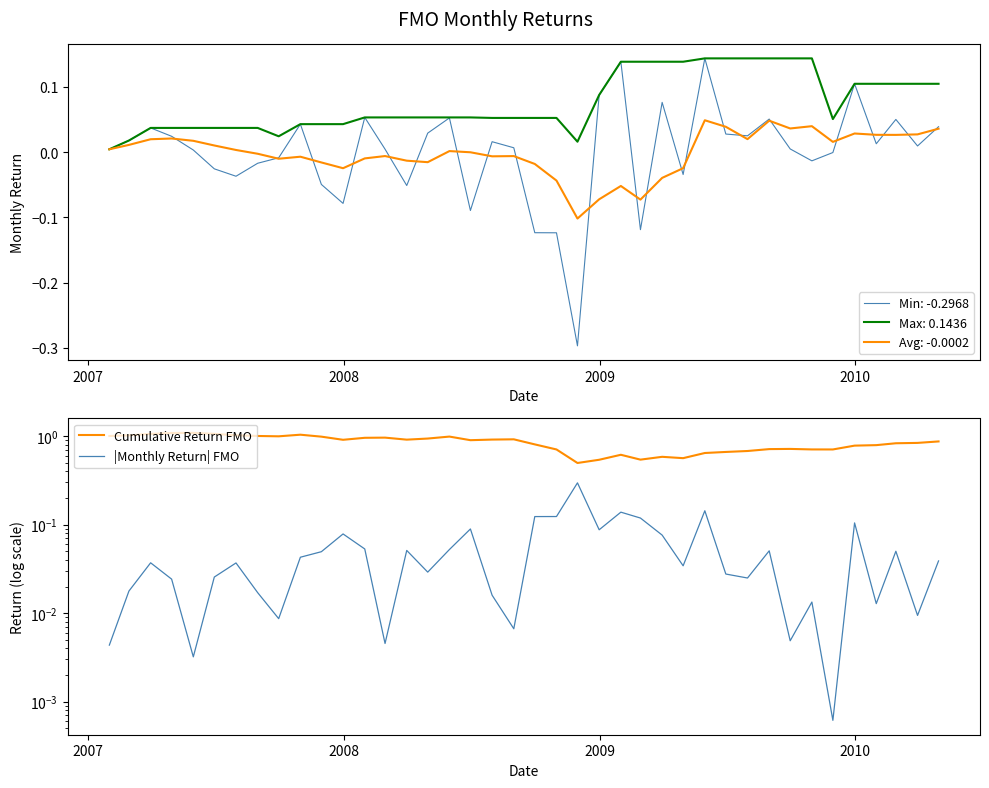

Reading left to right, extract all data points from this chart.

Cumulative Return FMO: 1.0	1.0	1.1	1.1	1.1	1.1	1.0	1.0	1.0	1.0	1.0	0.9	1.0	1.0	0.9	0.9	1.0	0.9	0.9	0.9	0.8	0.7	0.5	0.5	0.6	0.5	0.6	0.6	0.6	0.7	0.7	0.7	0.7	0.7	0.7	0.8	0.8	0.8	0.8	0.9
|Monthly Return| FMO: 0.0	0.0	0.0	0.0	0.0	0.0	0.0	0.0	0.0	0.0	0.0	0.1	0.1	0.0	0.1	0.0	0.1	0.1	0.0	0.0	0.1	0.1	0.3	0.1	0.1	0.1	0.1	0.0	0.1	0.0	0.0	0.1	0.0	0.0	0.0	0.1	0.0	0.1	0.0	0.0